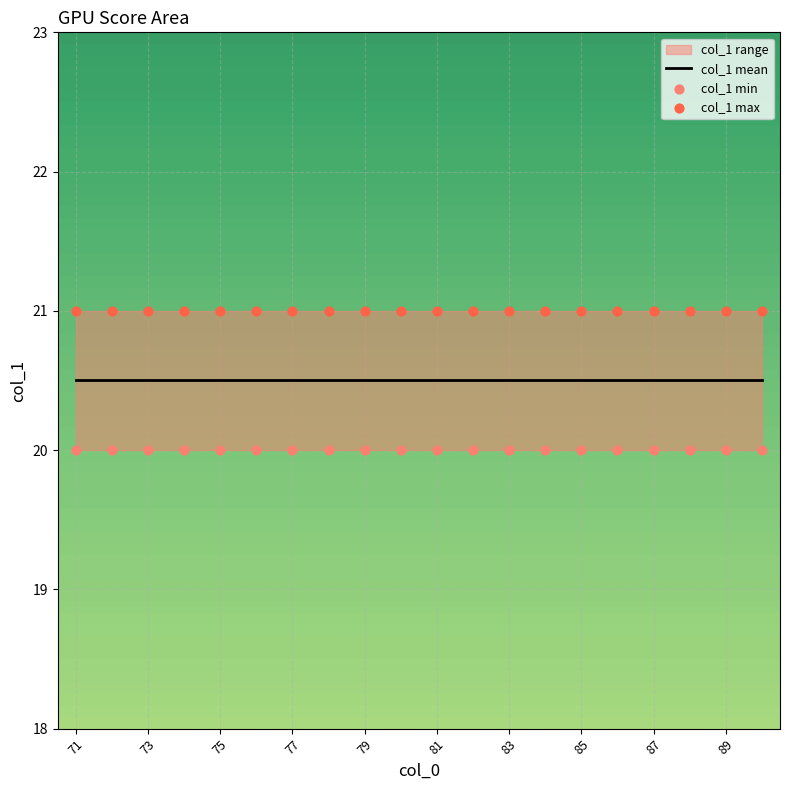

What is the total value across all series at 89?

61.5